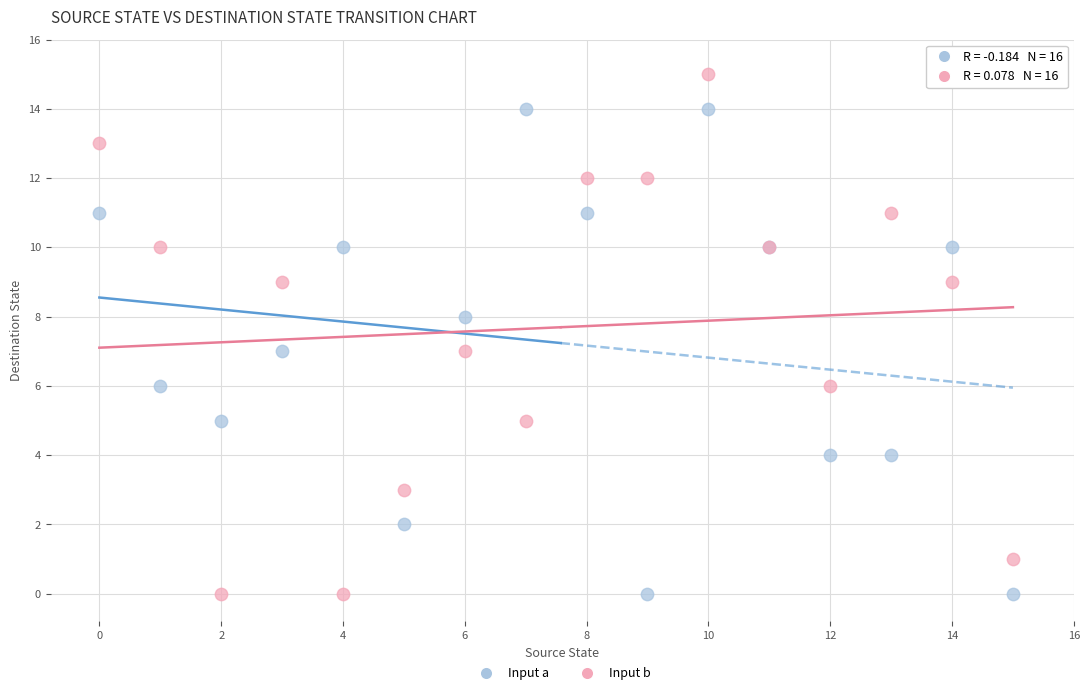

Which series contains the highest Y value?

Input b